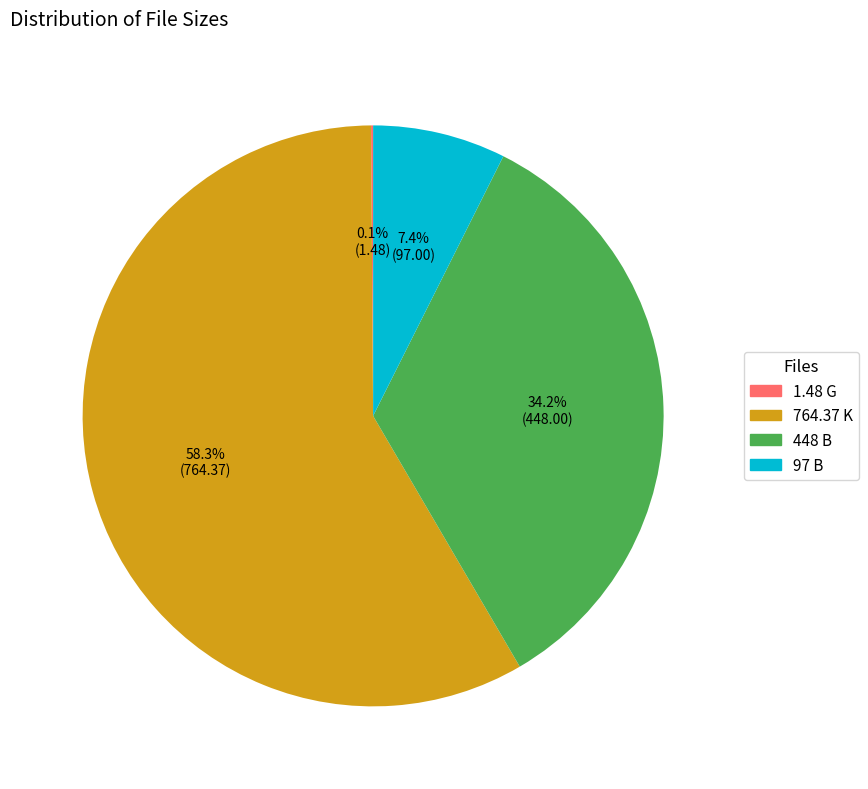

Combined, do 97 B and 448 B account for over 50%?

No